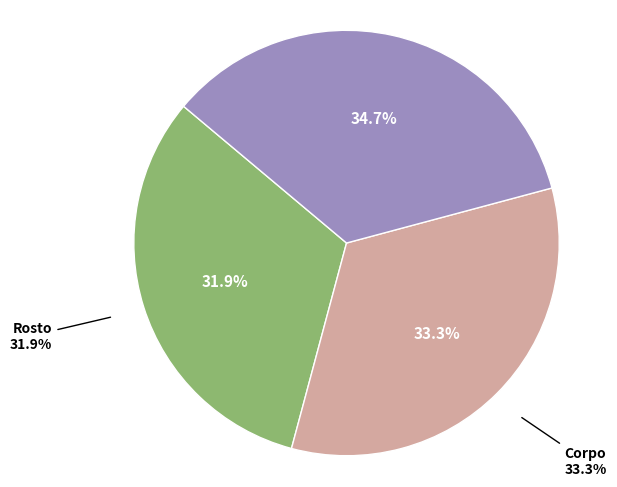

Which category has the smallest portion of the pie?

Rosto